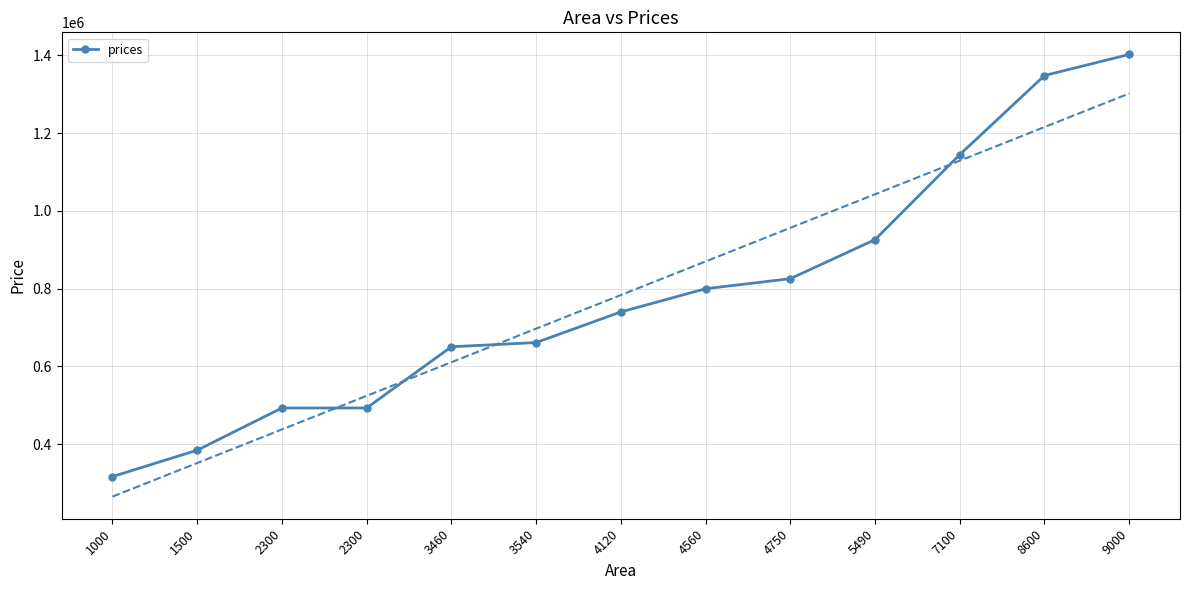

What is the greatest value displayed?

1402705.5